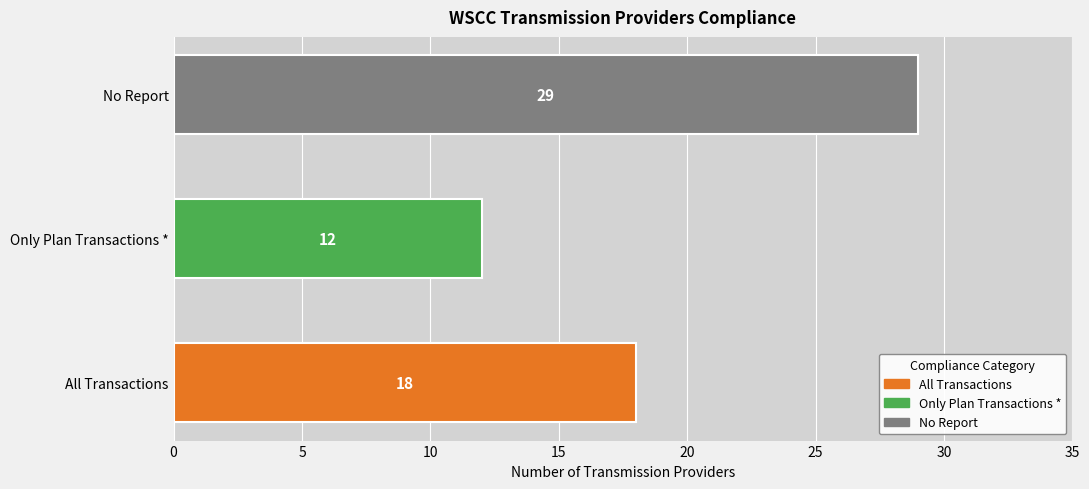

Between No Report and All Transactions, which is larger?

No Report